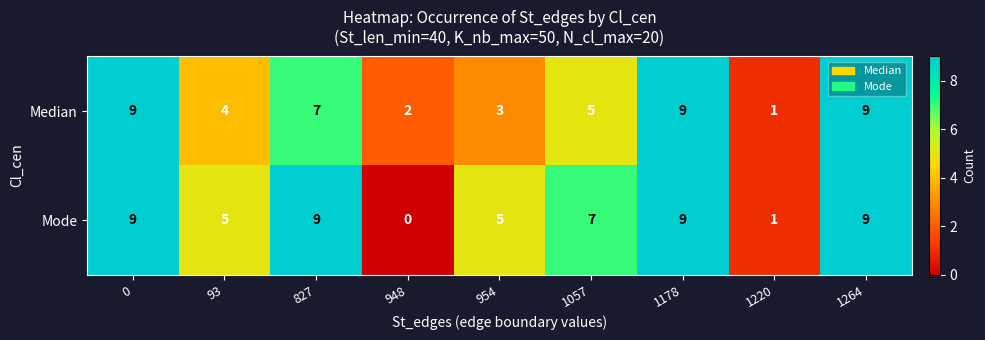

What is the maximum value shown in the chart?

9